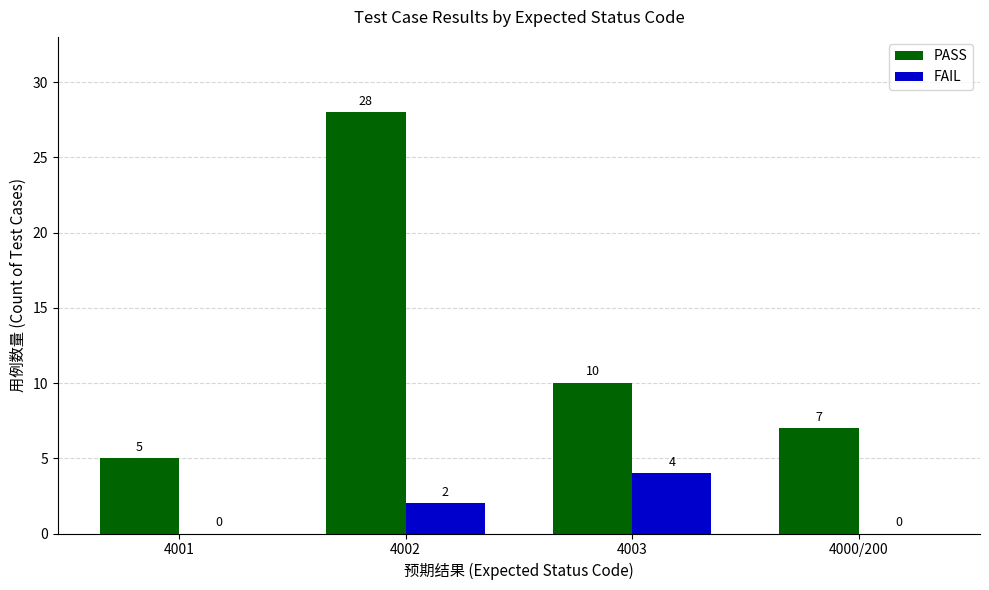

Which series has the largest range (max minus min)?

PASS